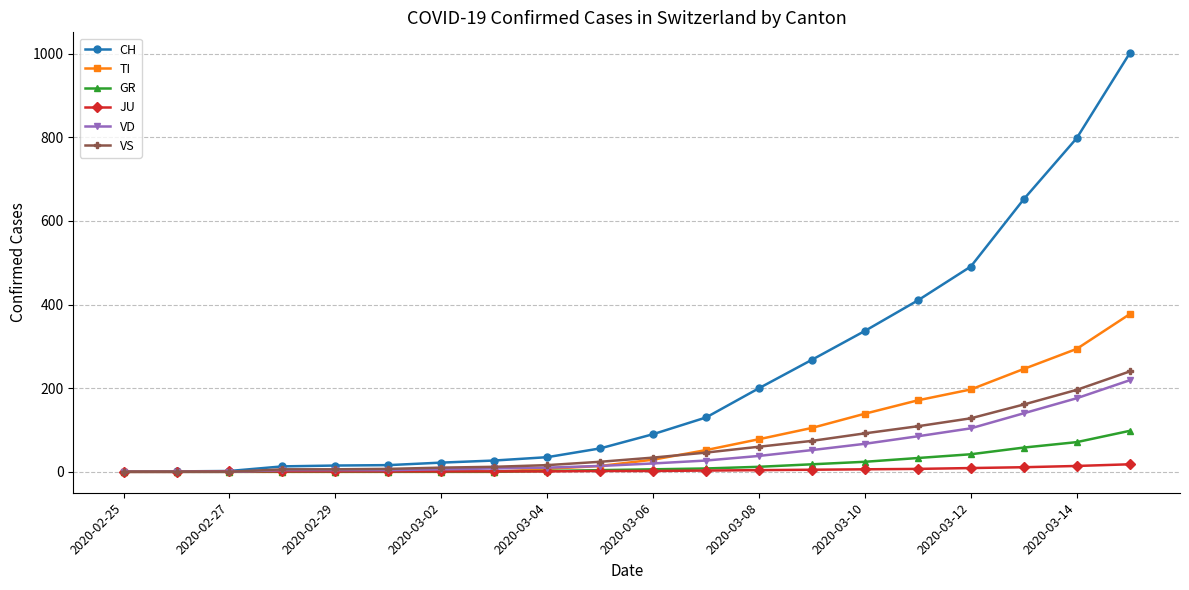

What is the sum of all VS values?

1221